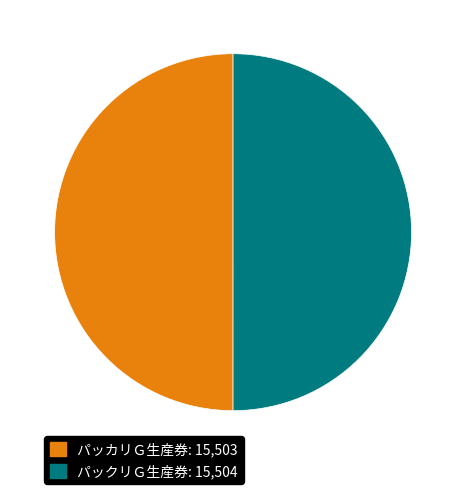

True or false: パッカリＧ生産券 accounts for 56% of the total.

False